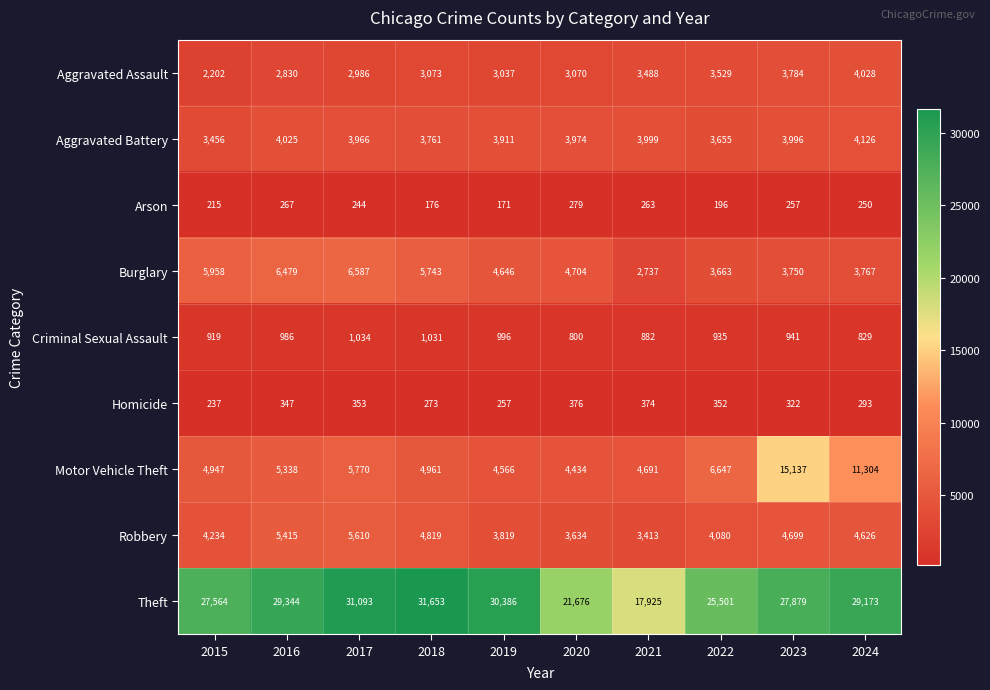

What is the sum of the Robbery values at 2023 and 2024?

9325